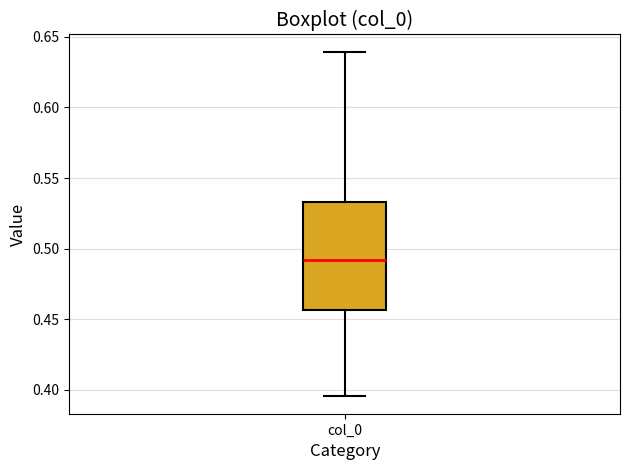

Transcribe this box plot: give where the median line is, the range the box spans, and where the two whiskers end, as read against the y-axis. The values are not printed on the chart, so give them approximately, as read against the axis.

median 0.490, box 0.455 to 0.535, whiskers 0.395 to 0.640